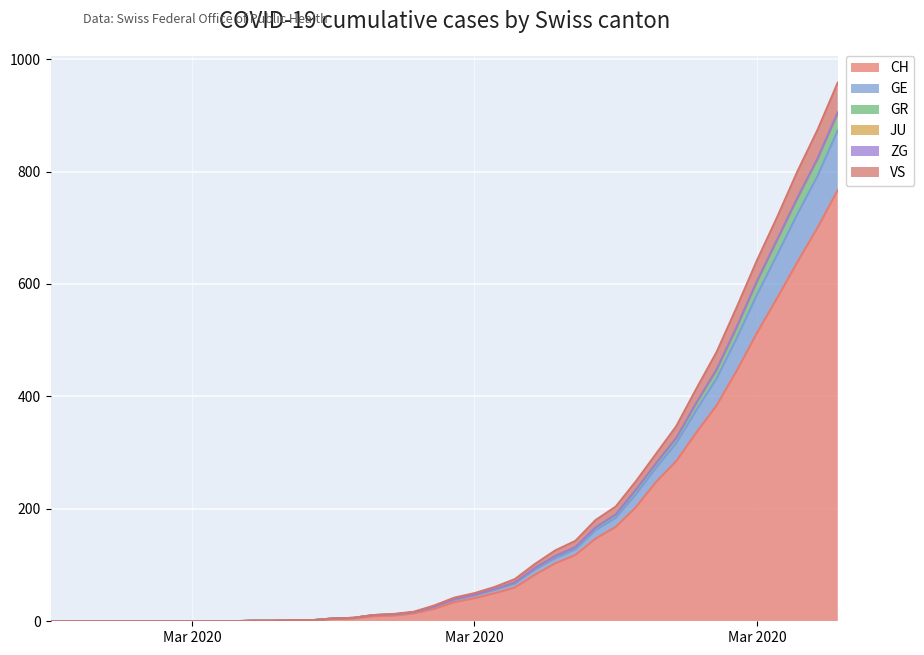

True or false: VS has more than 1 interior local peaks.

False